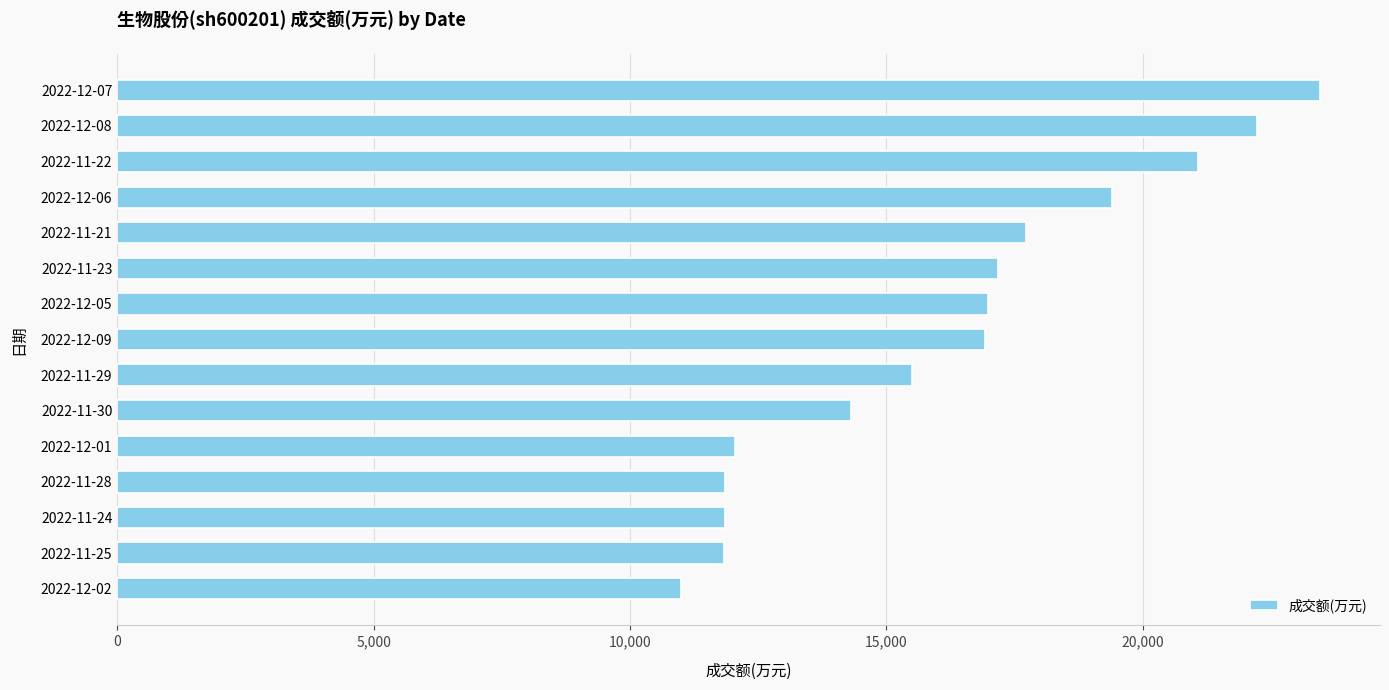

How many series are shown in this chart?

1